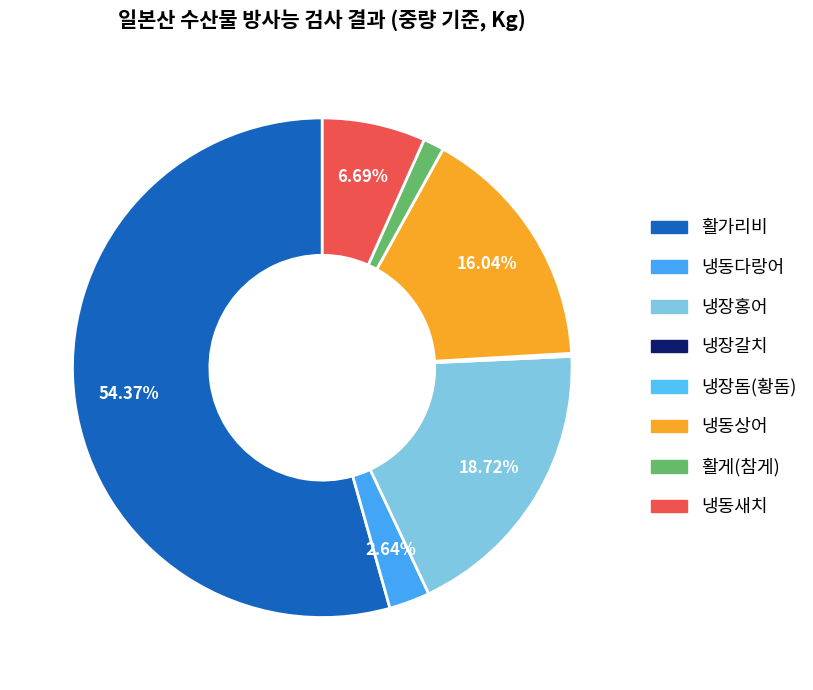

Is it true that 냉장홍어 is 31% of the pie?

False